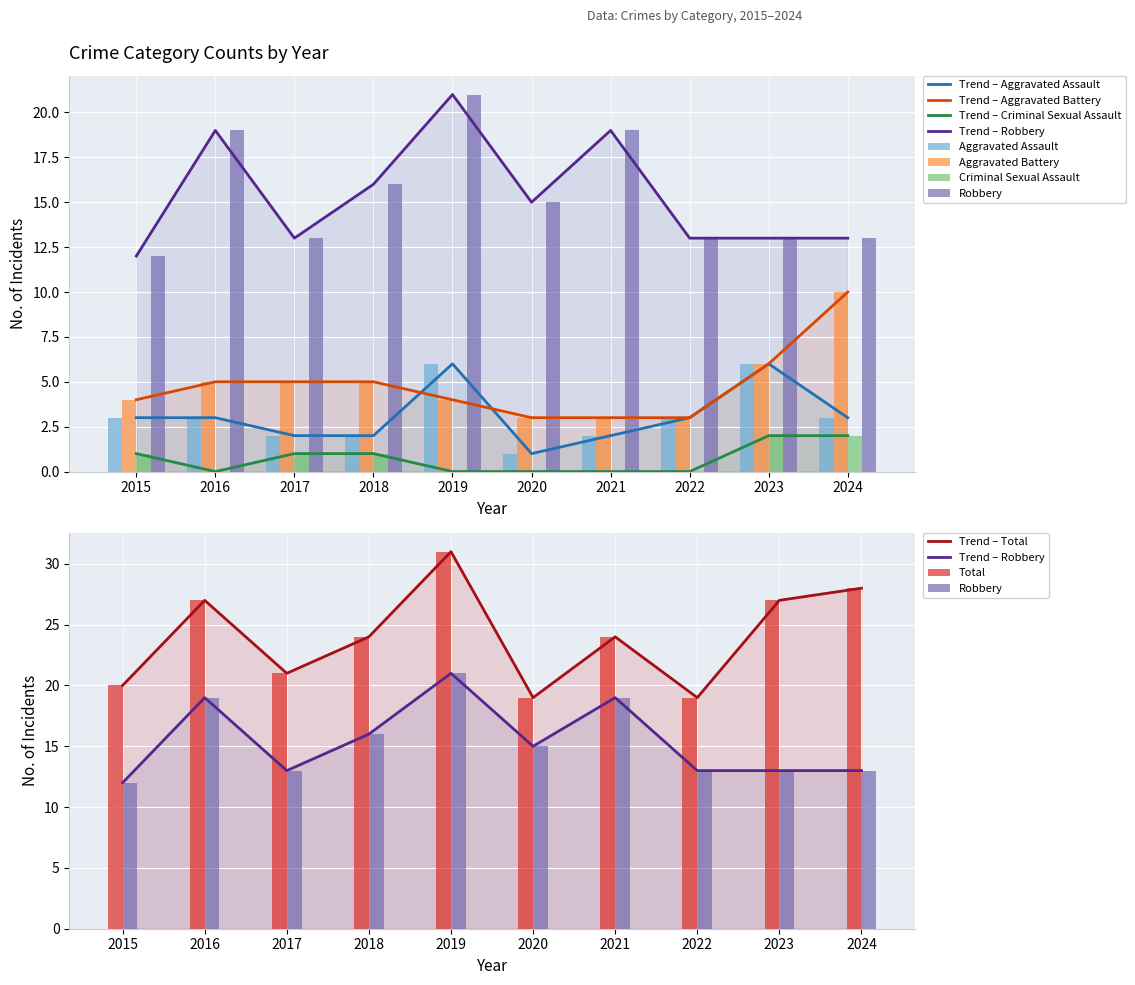

Is the value of Criminal Sexual Assault at 2016 greater than the value of Robbery at 2021?

No